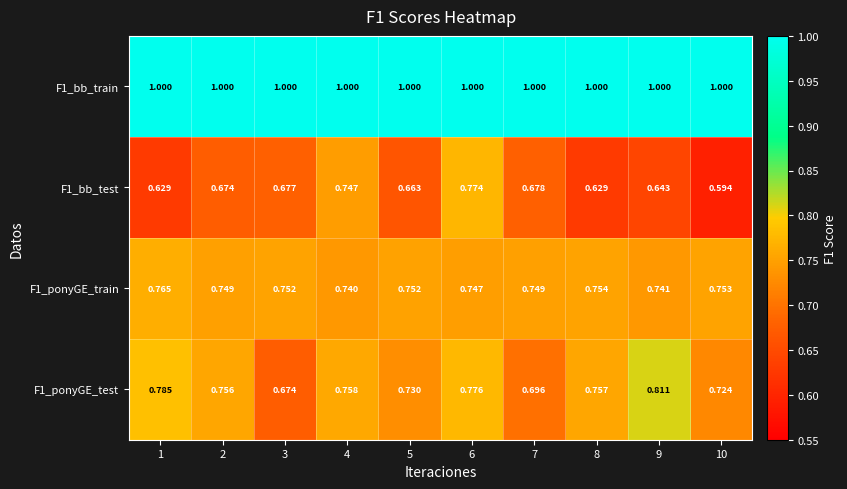

Is the value of F1_bb_train at 3 greater than the value of F1_ponyGE_train at 3?

Yes